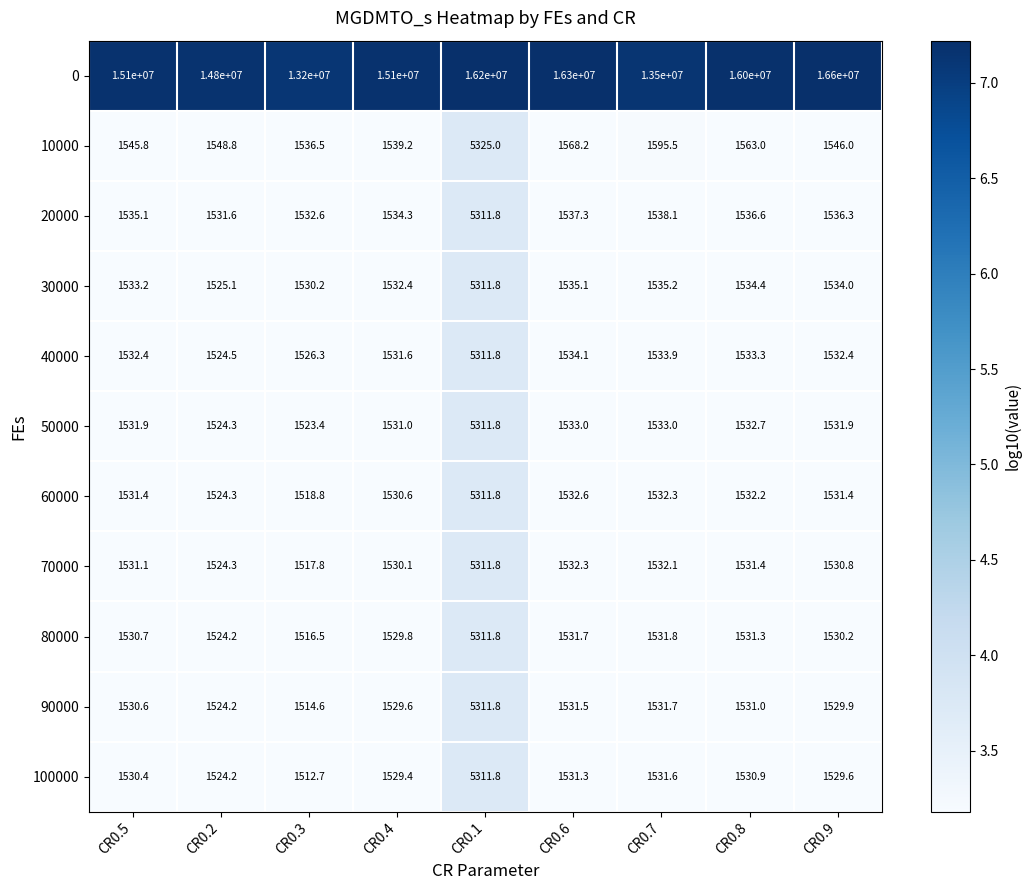

What is the maximum value for 70000?

5311.8